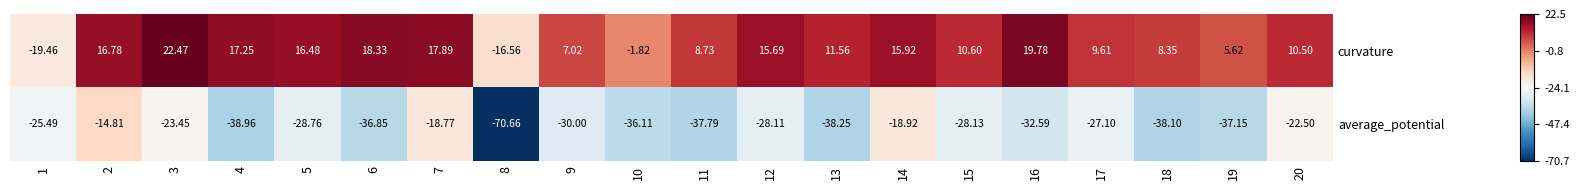

Is the value of curvature at 11 greater than the value of average_potential at 10?

Yes